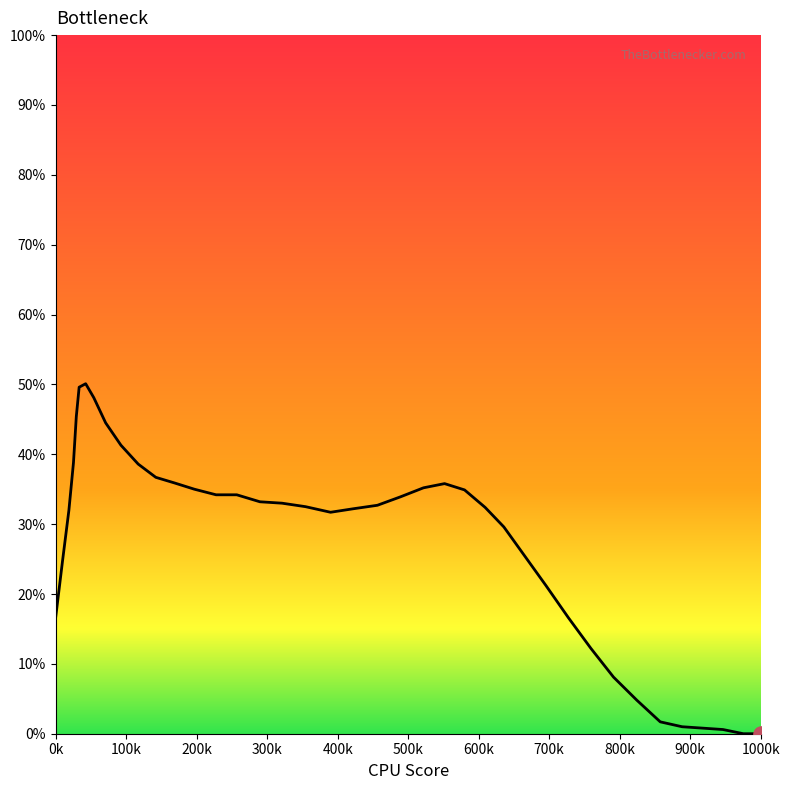

What is the change in value from 1000k to 39?

-4.5